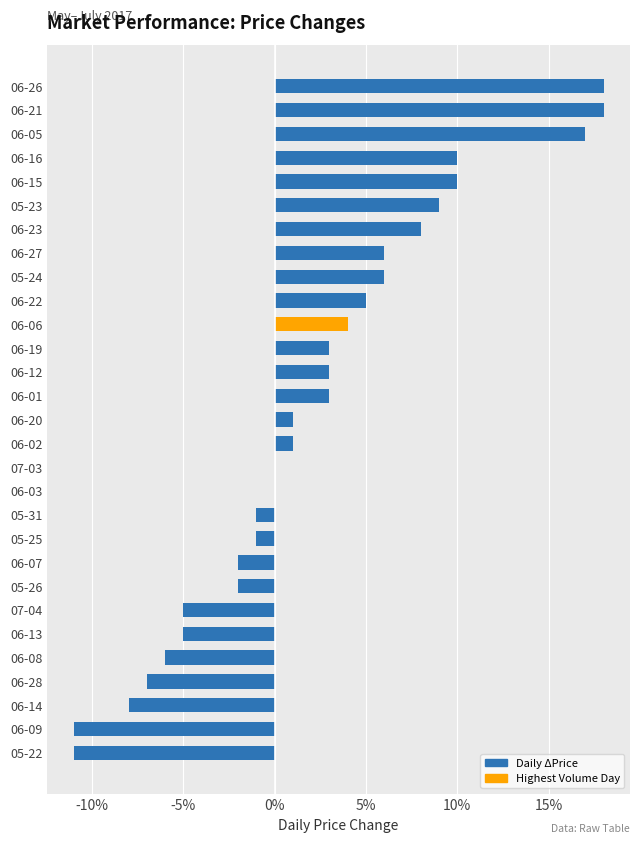

How many data points are above 0?

16